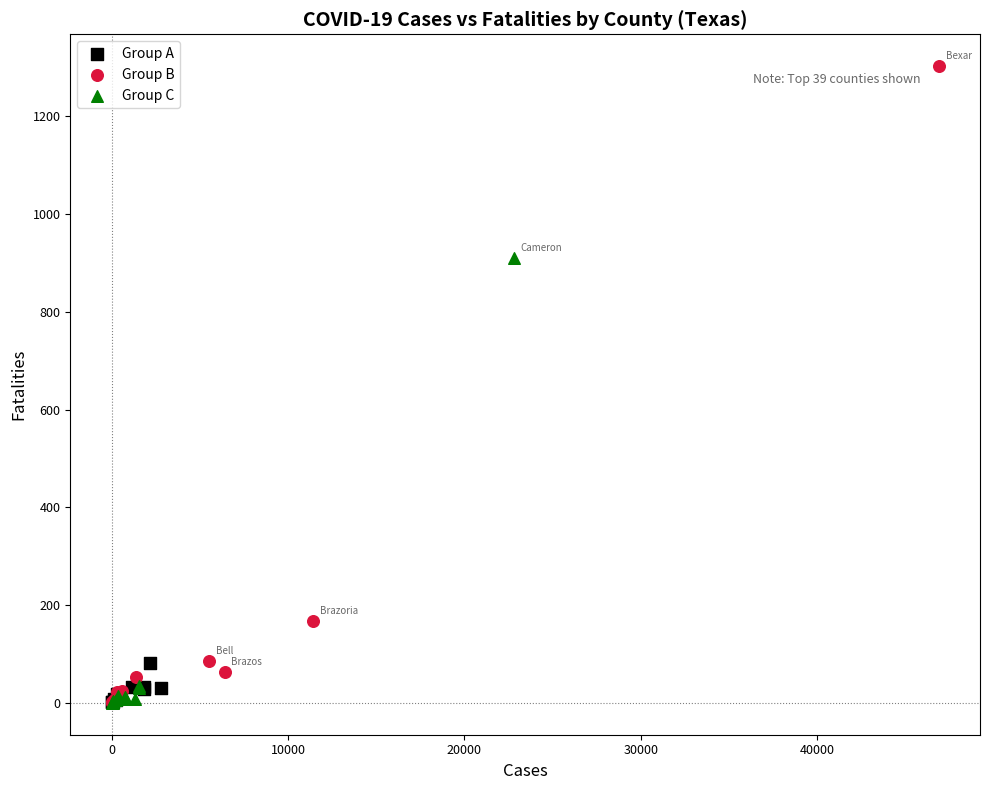

What are all the series names shown in the legend?

Group A, Group B, Group C